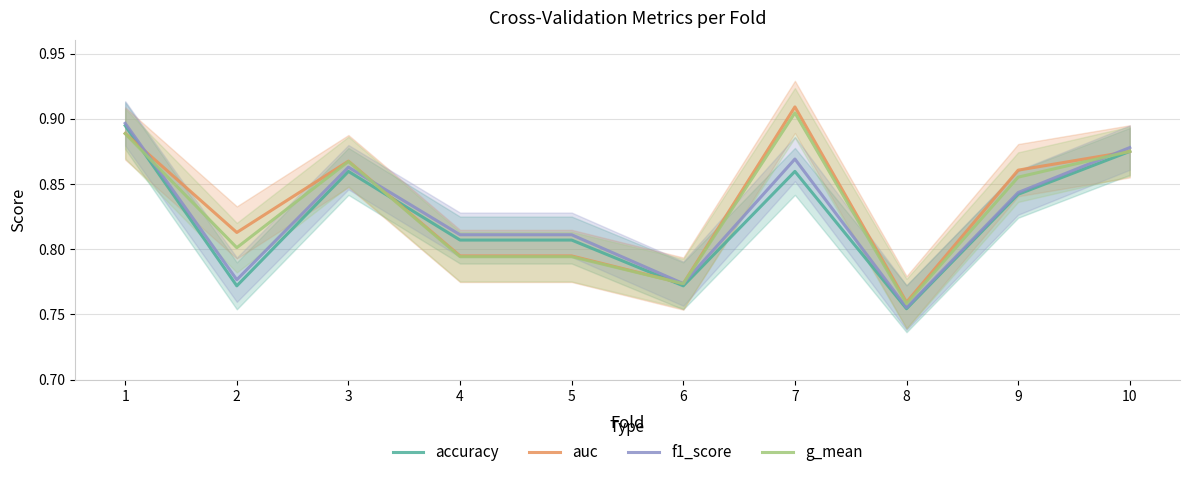

The g_mean series shows 0.8 at 6. True or false?

True